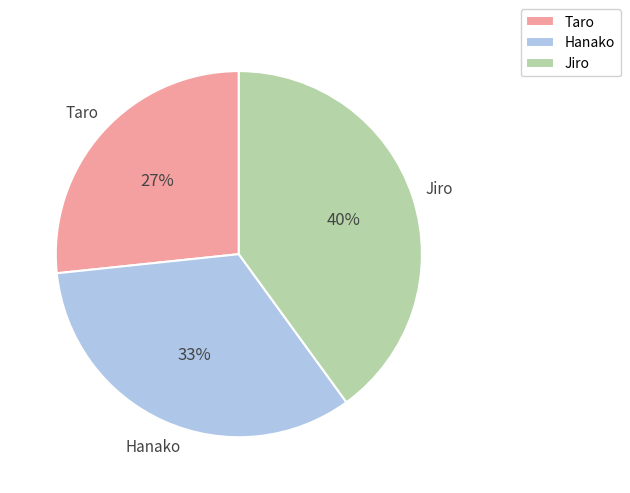

Is it true that Taro is 20% of the pie?

False